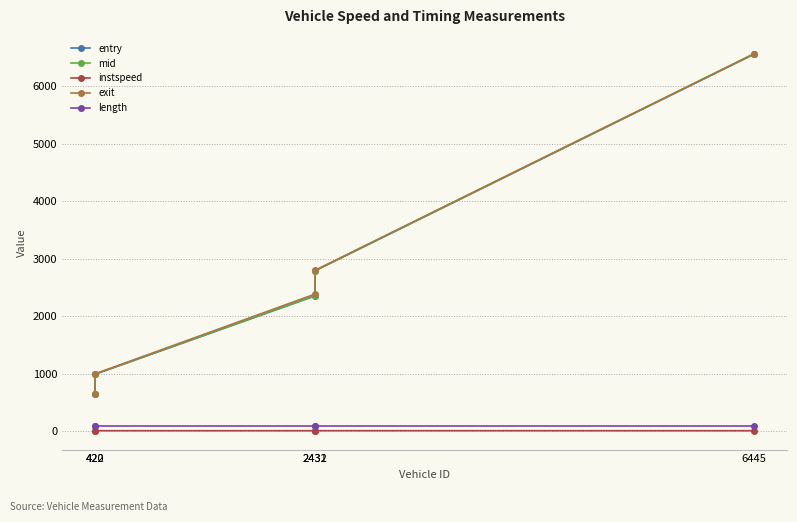

True or false: mid has a value of 4047.0 at 2431.

False